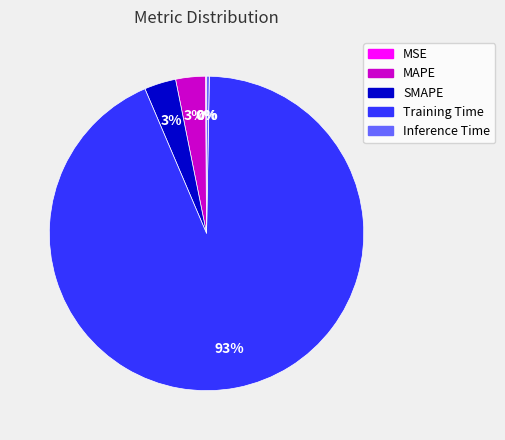

To the nearest percent, what percentage of the pie is SMAPE?

3%